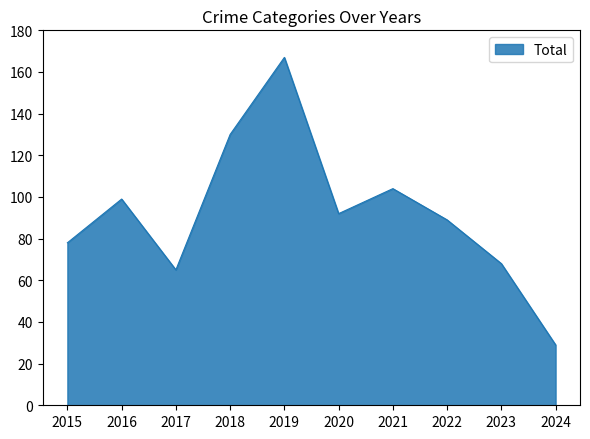

Is it true that the value at 2019 is 167?

True